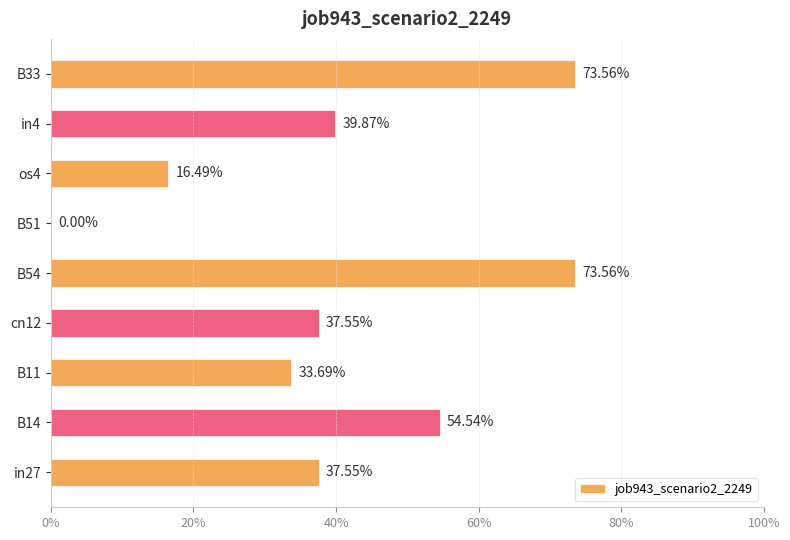

What is the average value?

0.4